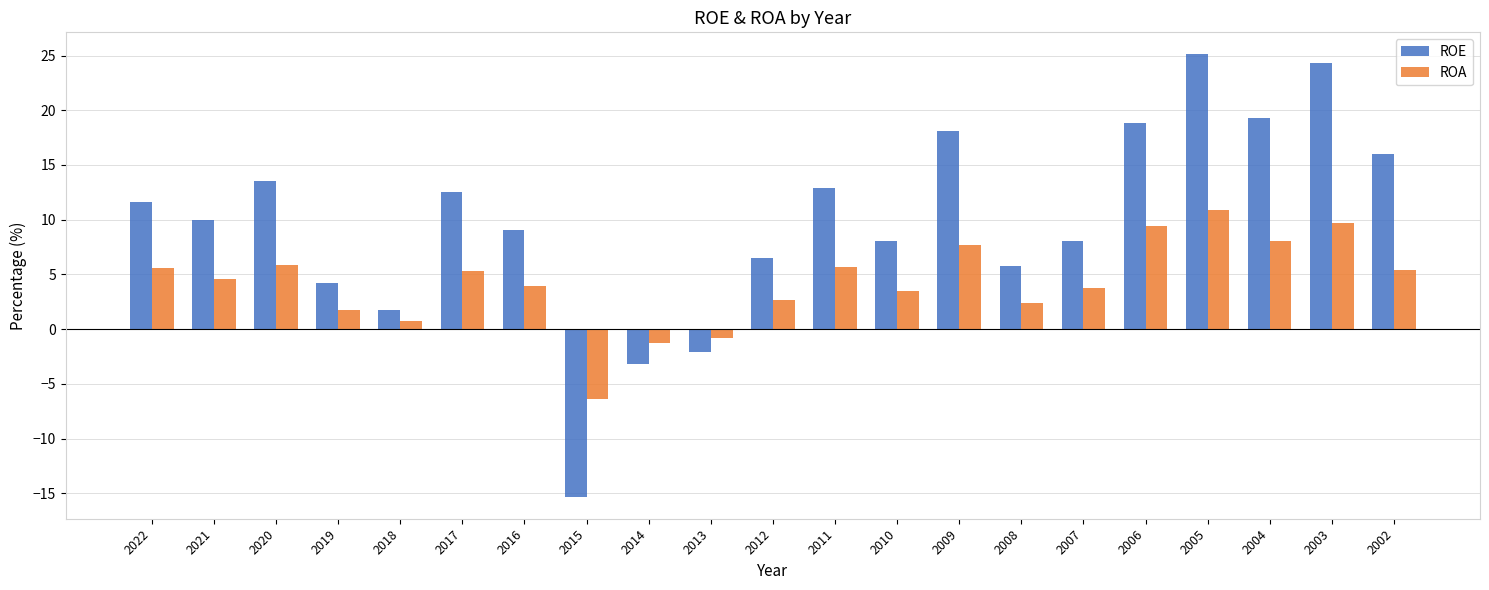

Which category has the lowest value across all series?

2015